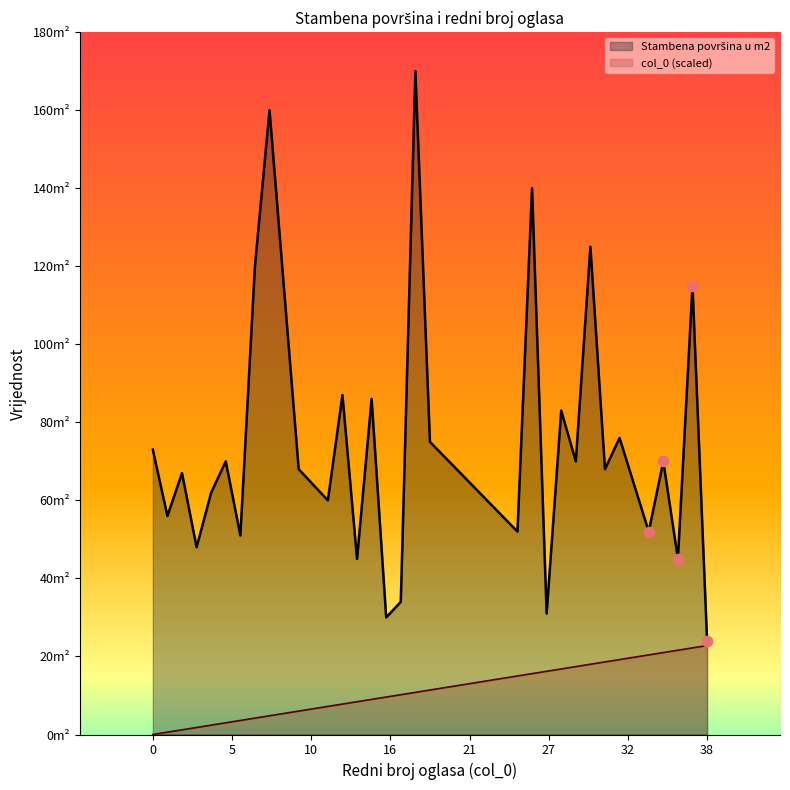

What are all the series names shown in the legend?

Stambena površina u m2, col_0 (scaled)